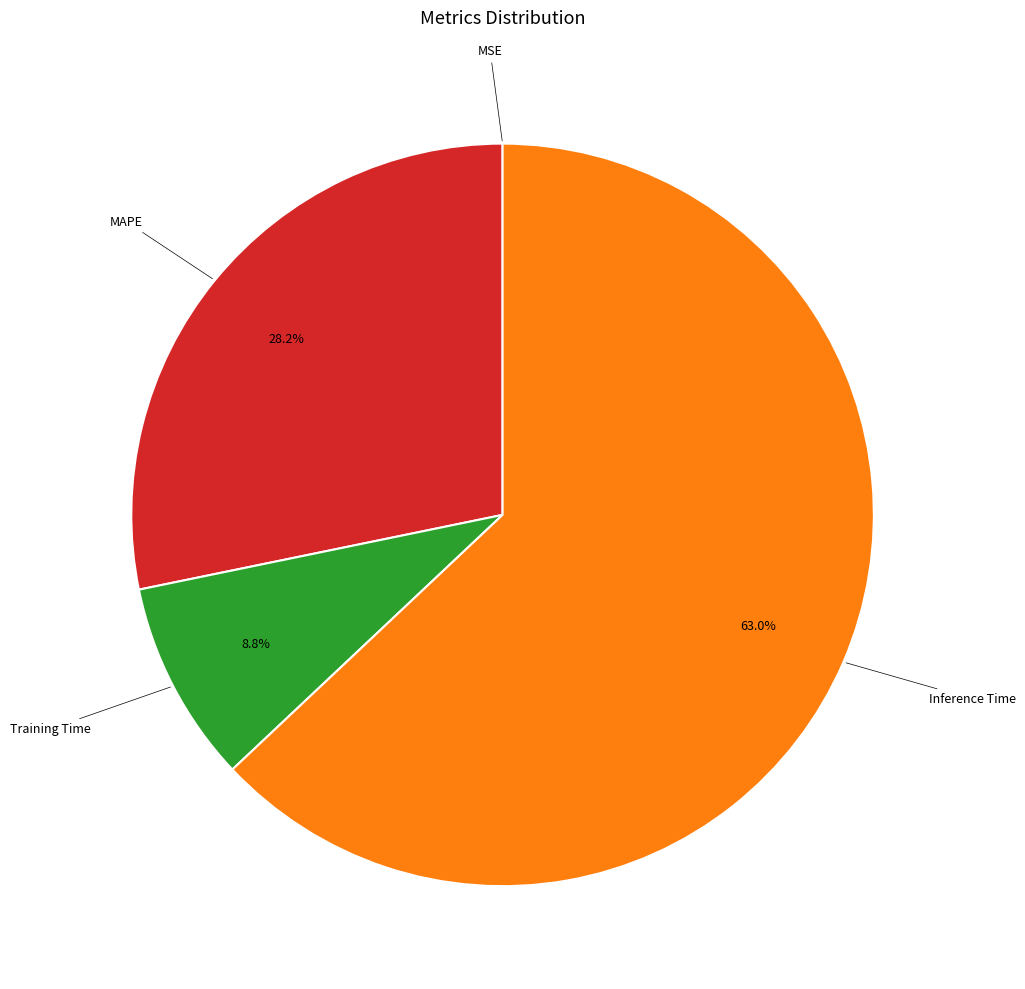

Is there a majority slice in this chart?

Yes